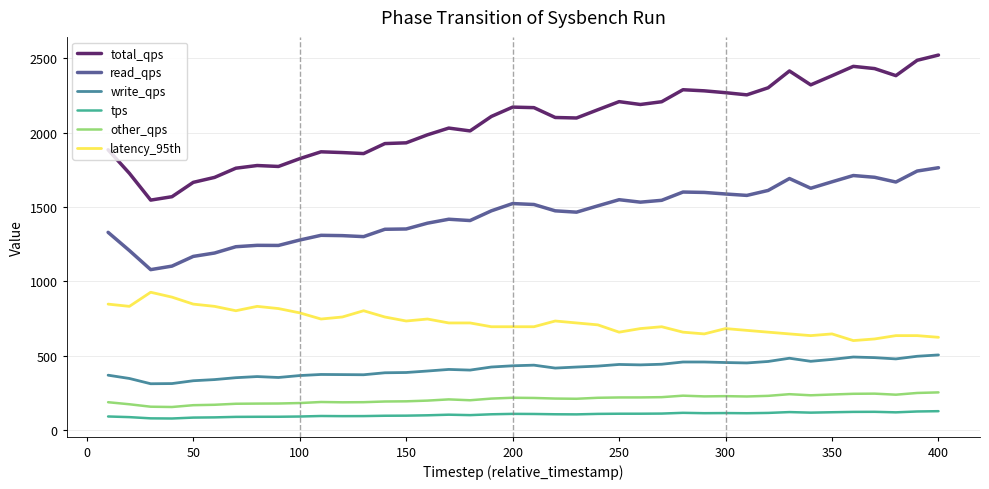

Which series has the largest total across all categories?

total_qps